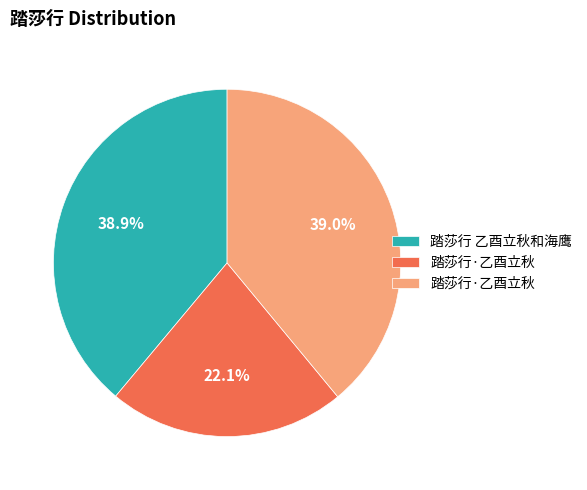

Does any single category account for the majority?

No